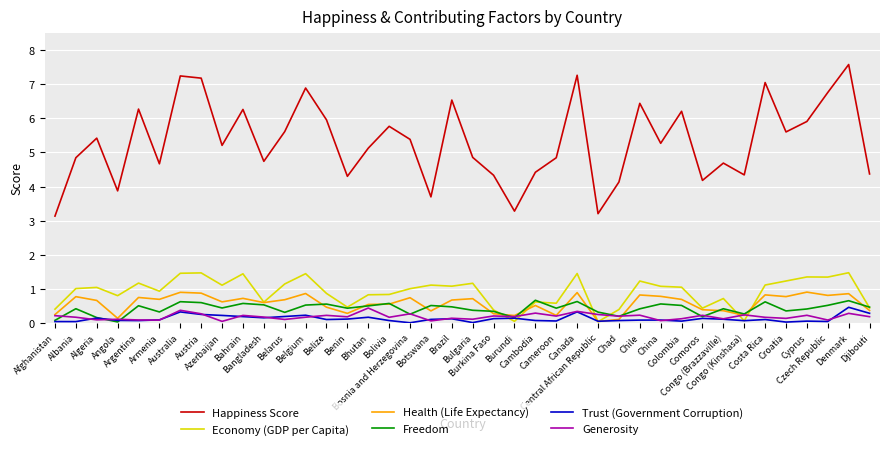

What is the greatest value displayed?

7.6